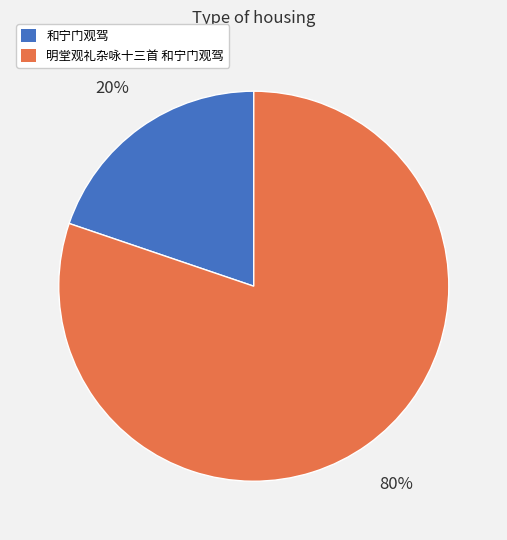

Which has a higher value, 明堂观礼杂咏十三首 和宁门观驾 or 和宁门观驾?

明堂观礼杂咏十三首 和宁门观驾